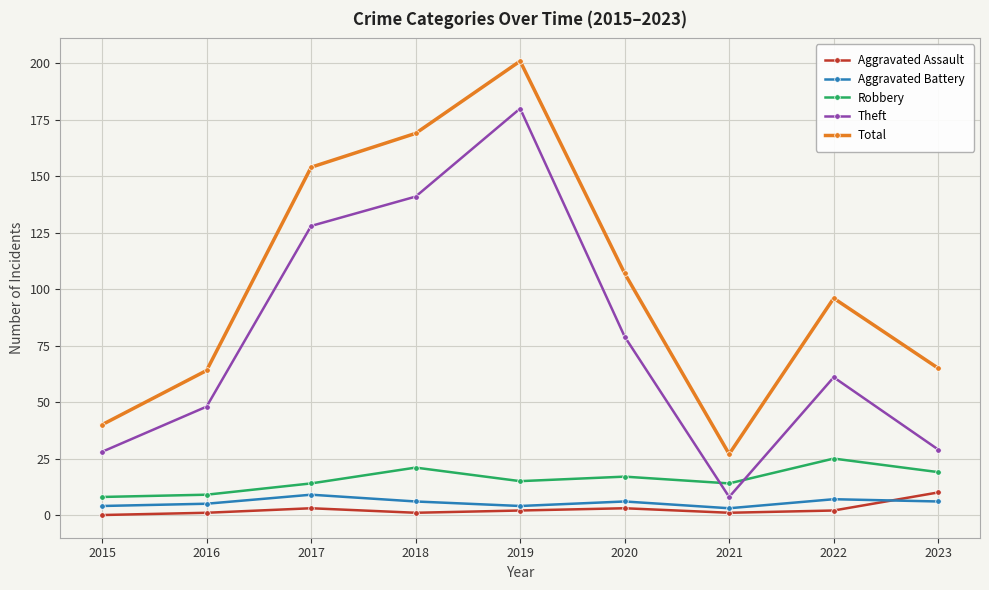

At which label is Total closest to 114?

2020